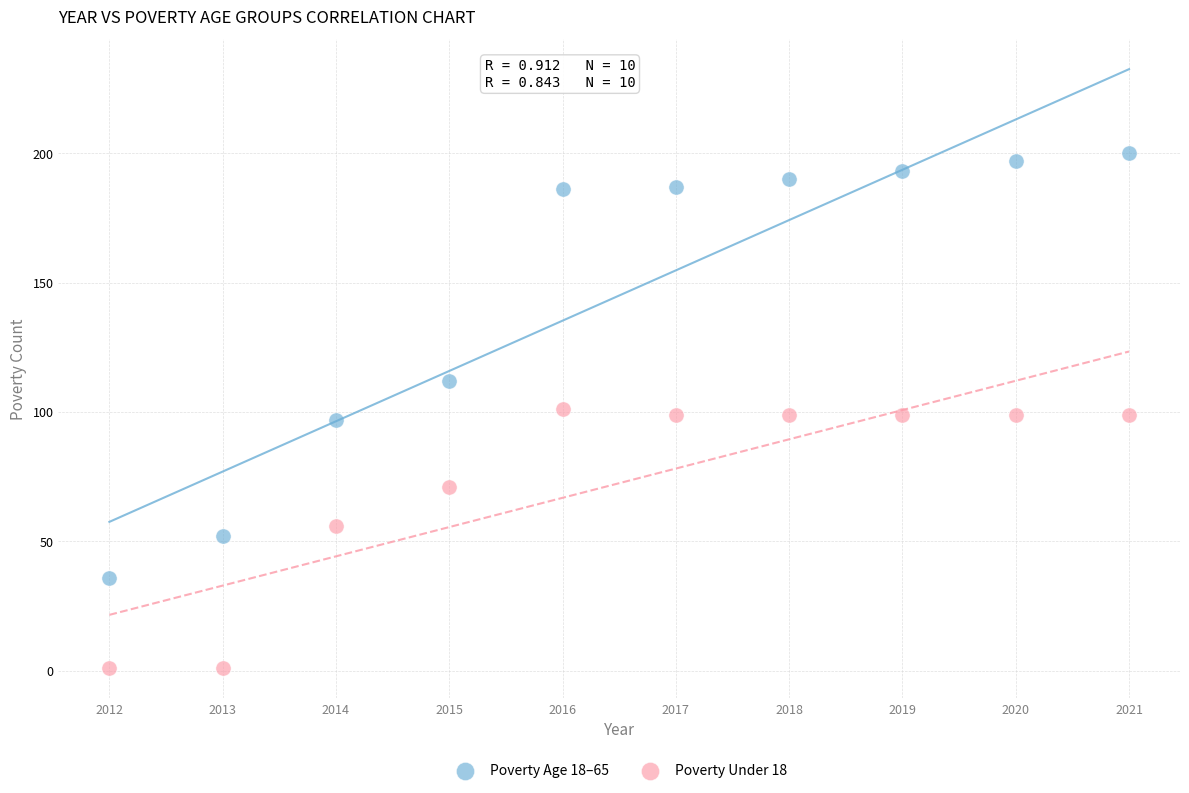

Which series has the largest Y range (max minus min)?

Poverty Age 18–65